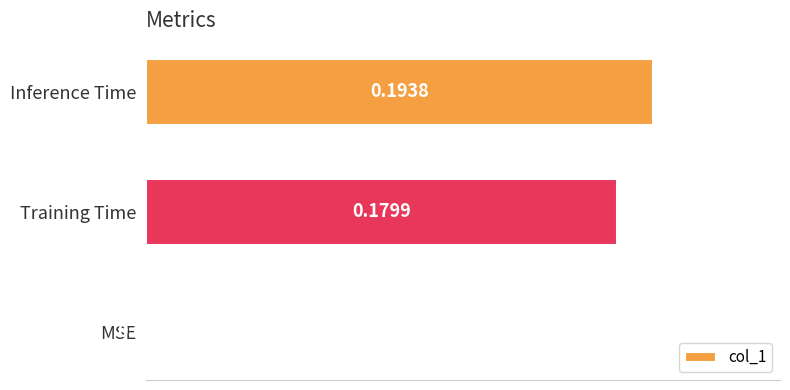

Which category has the highest value across all series?

Inference Time